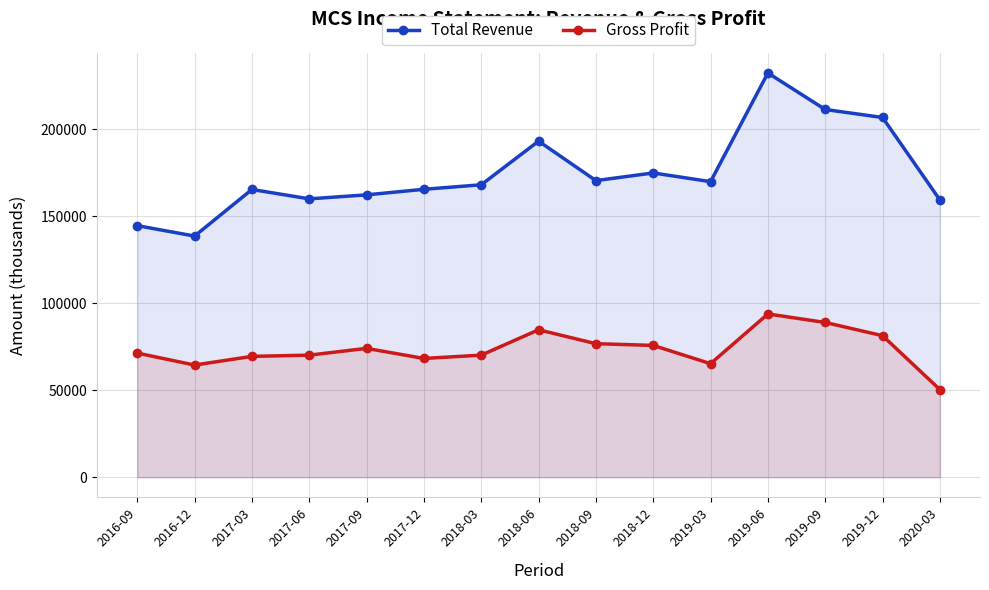

The Total Revenue series shows 56706 at 2017-03. True or false?

False